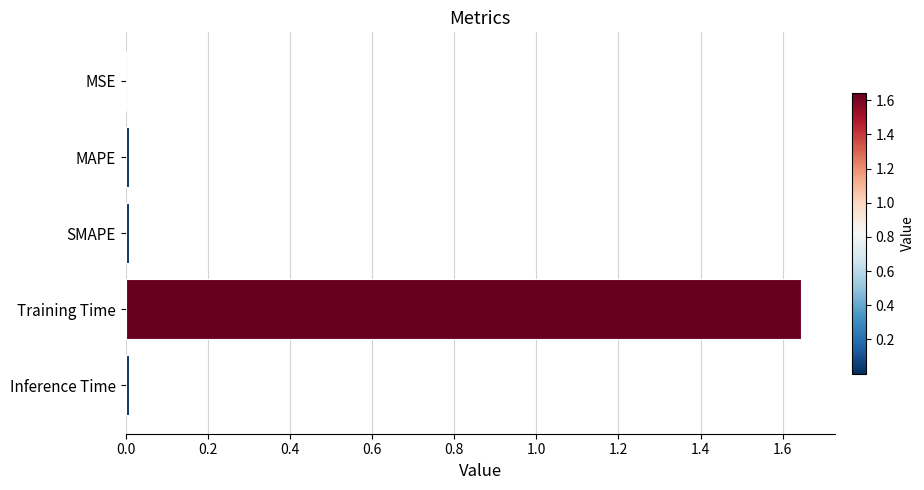

What is the sum of all values?

1.7